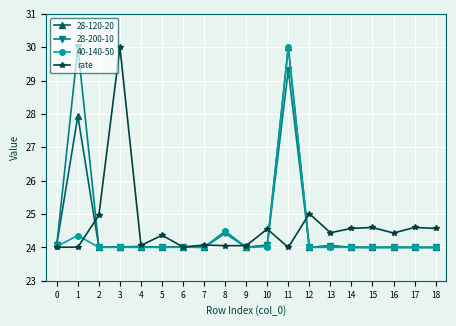

The 28-120-20 series shows 14.3 at 13. True or false?

False